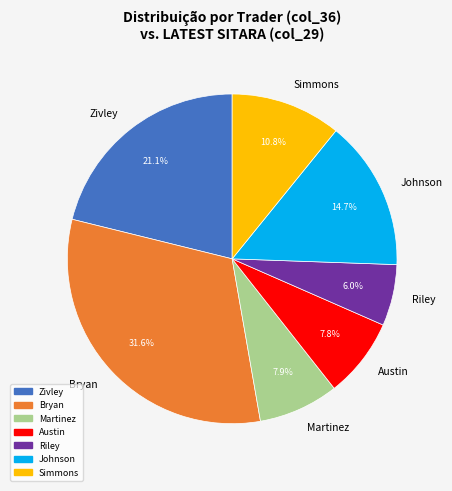

Does any single category account for the majority?

No